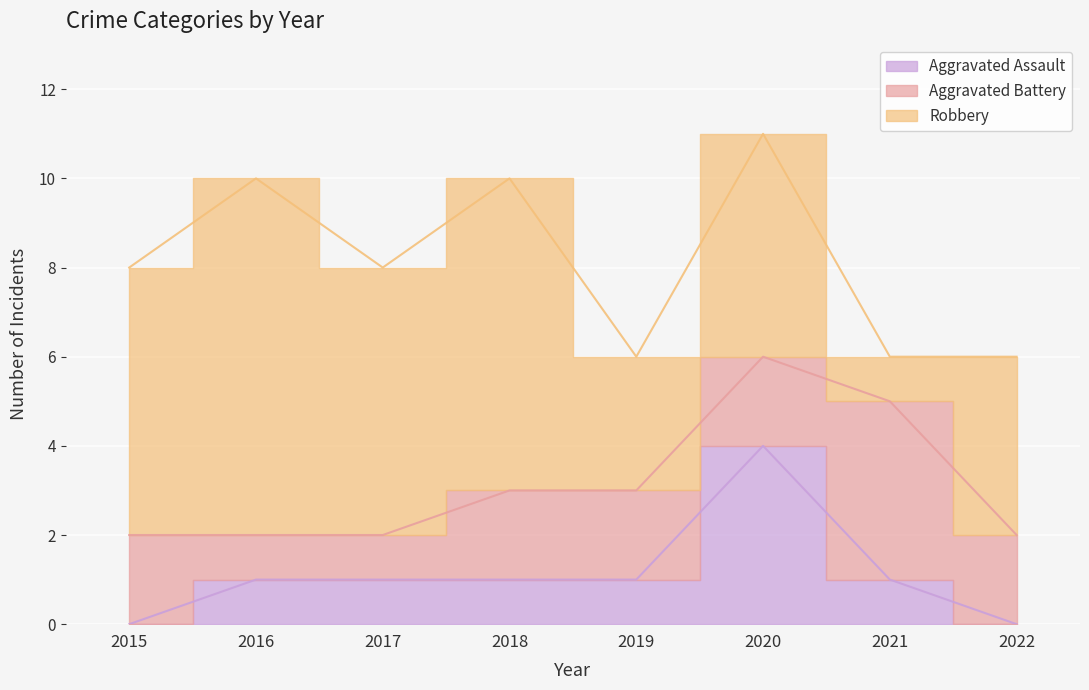

What are all the series names shown in the legend?

Aggravated Assault, Aggravated Battery, Robbery